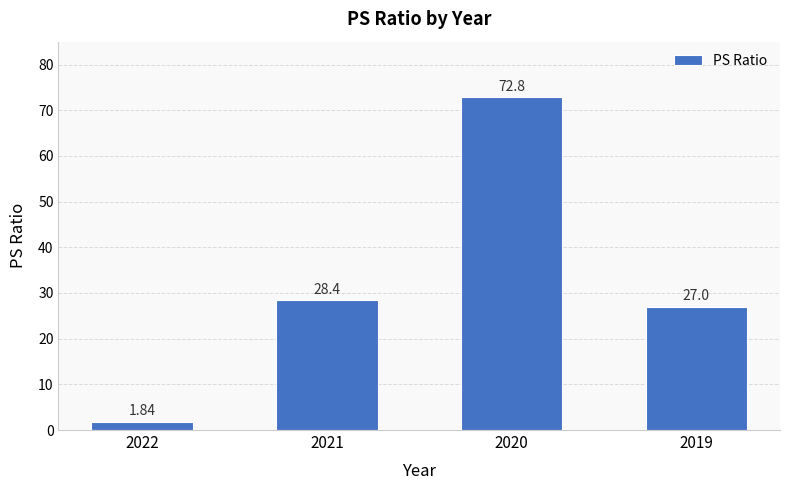

At which label is the value closest to 37?

2021